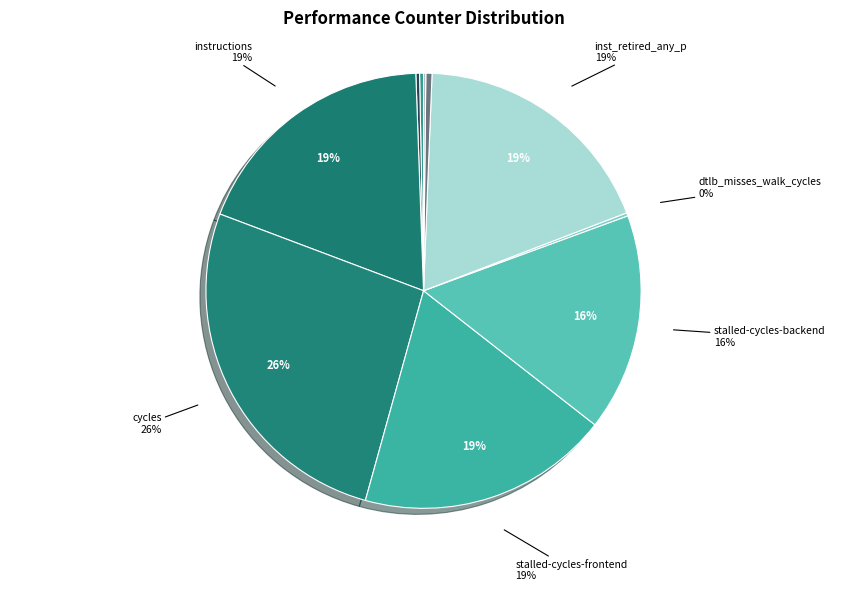

Do l2_lines_in_any and stalled-cycles-backend together represent more than half of the pie?

No